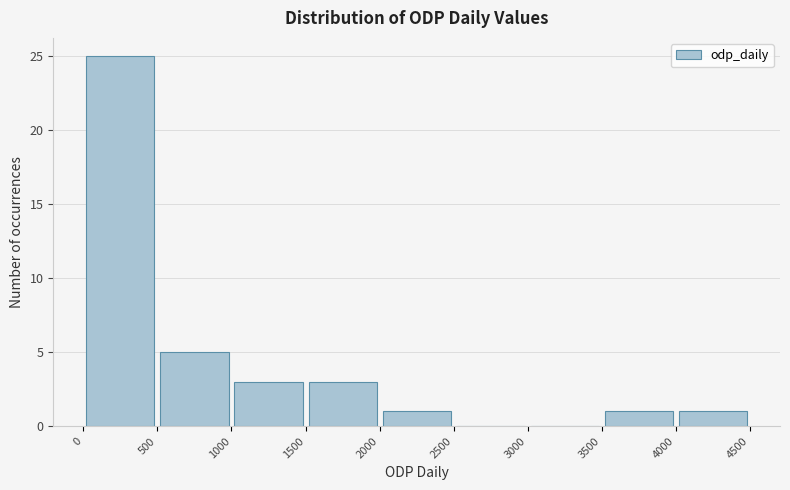

Reading left to right, transcribe this chart: for each bar, give the range it covers on the x-axis and its height. The values are not printed on the chart, so give them approximately, as read against the axis.

0 to 500: 25
500 to 1000: 5
1000 to 1500: 3
1500 to 2000: 3
2000 to 2500: 1
2500 to 3000: 0
3000 to 3500: 0
3500 to 4000: 1
4000 to 4500: 1